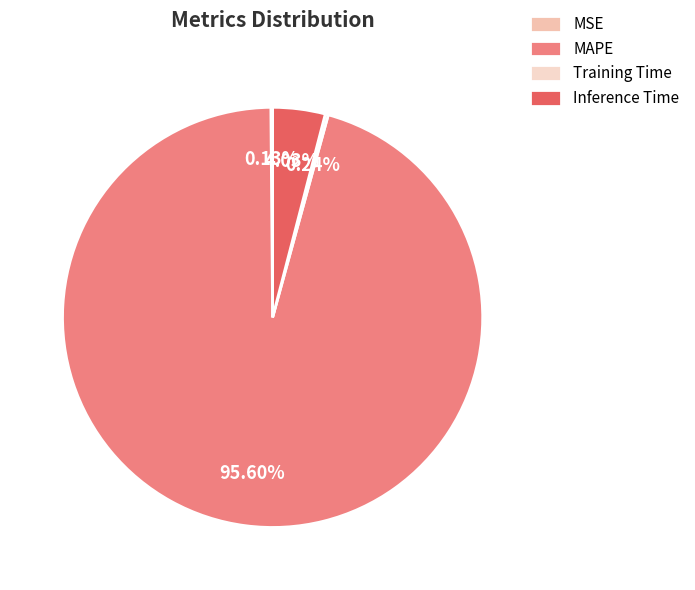

What is the majority slice?

MAPE